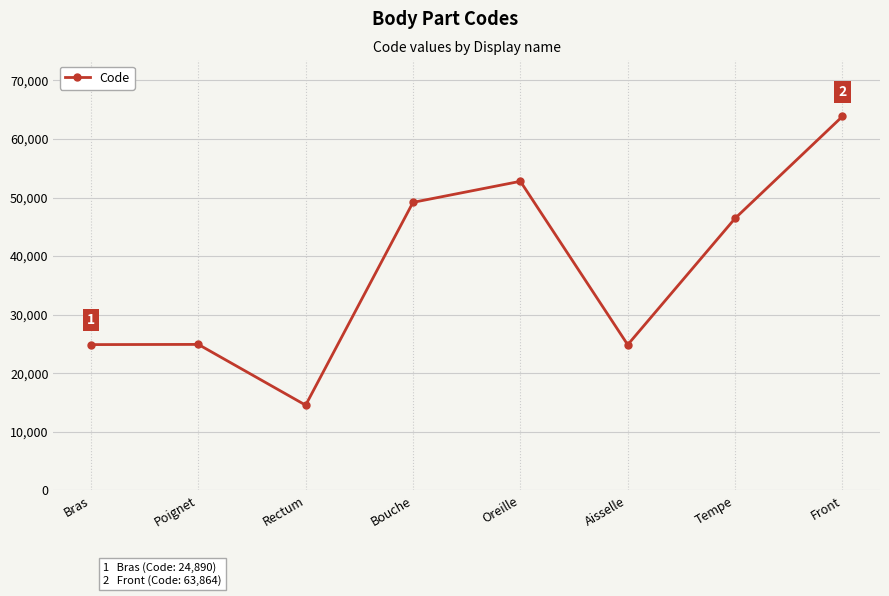

At which label does the data first exceed 46450?

Bouche